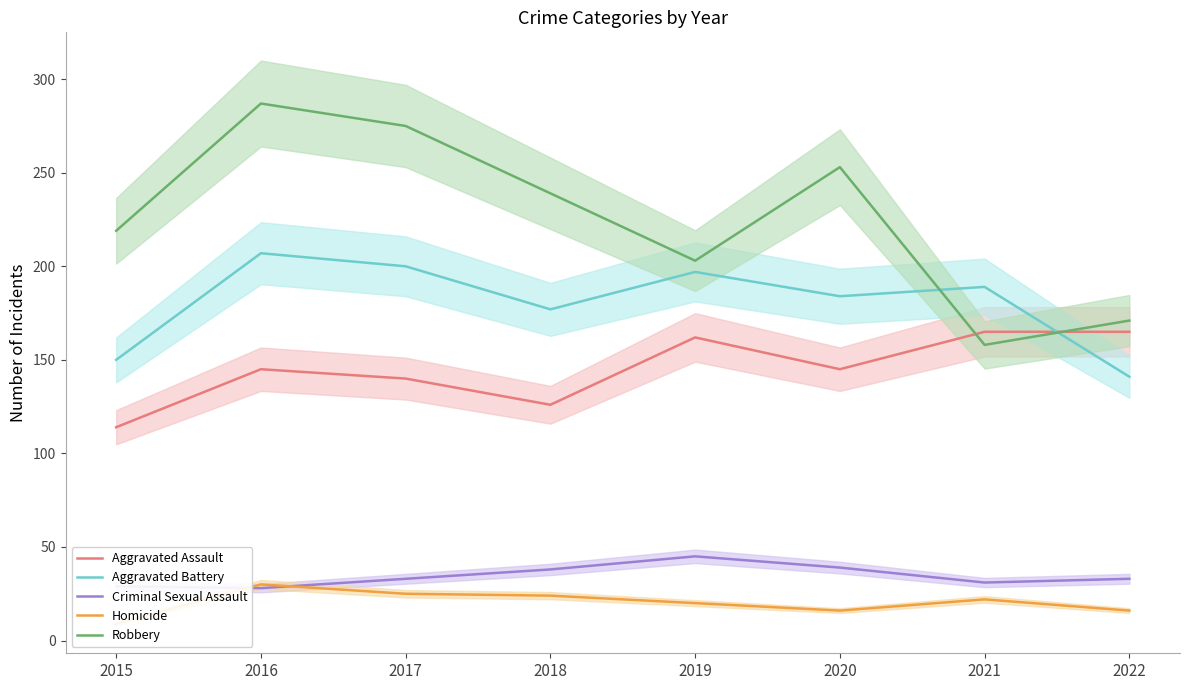

Where is the first local minimum for Aggravated Battery?

2018